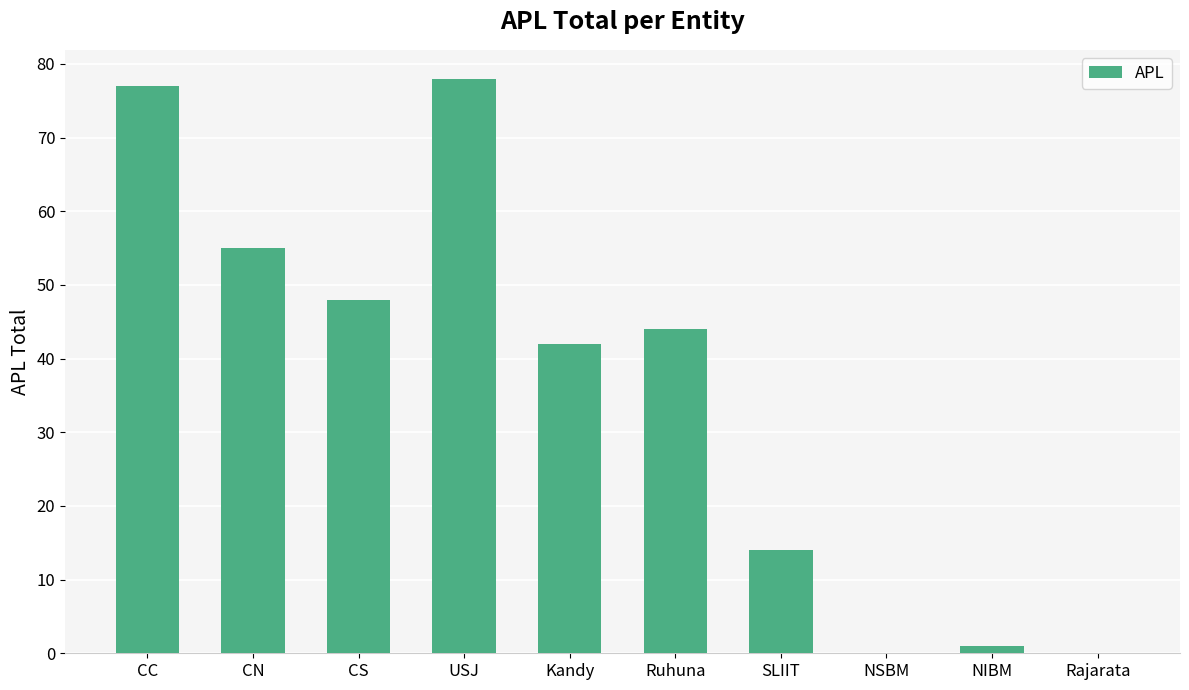

The chart shows a value of 55 at CN. True or false?

True